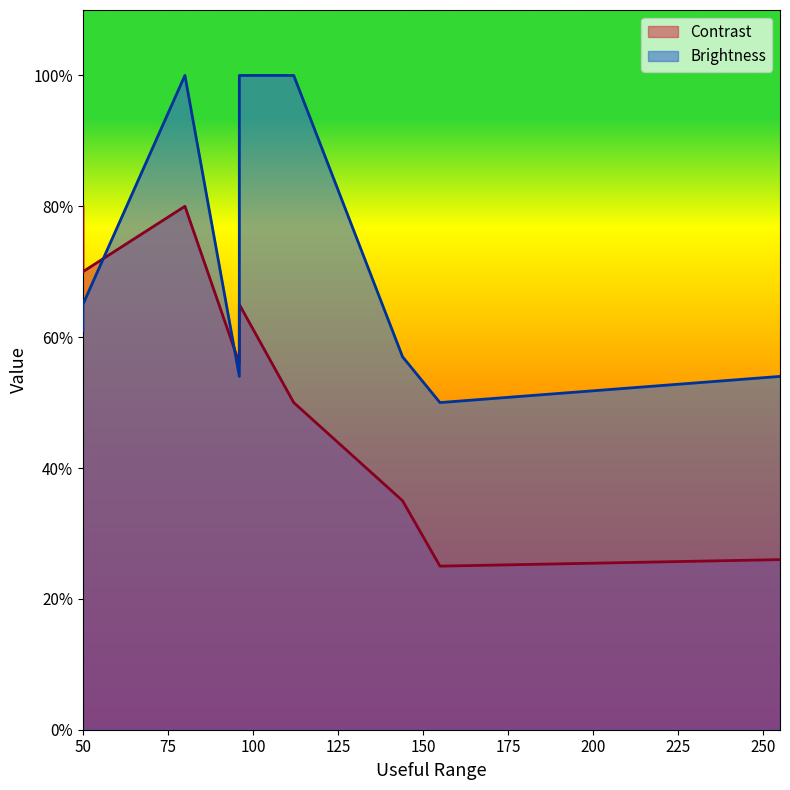

At 96, list the series in order from largest to smallest.

Contrast, Brightness